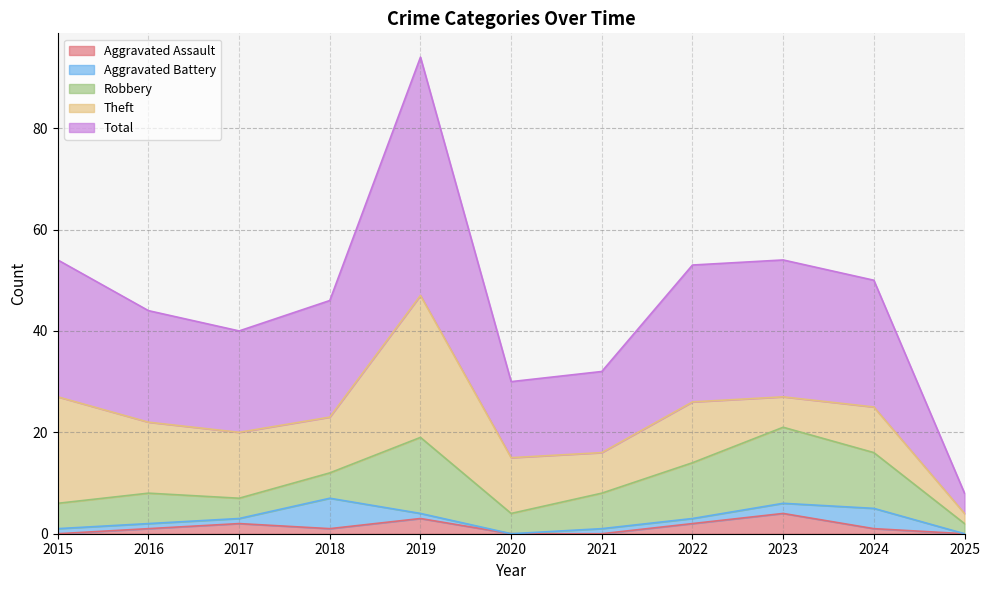

Which series has the widest spread of values?

Total